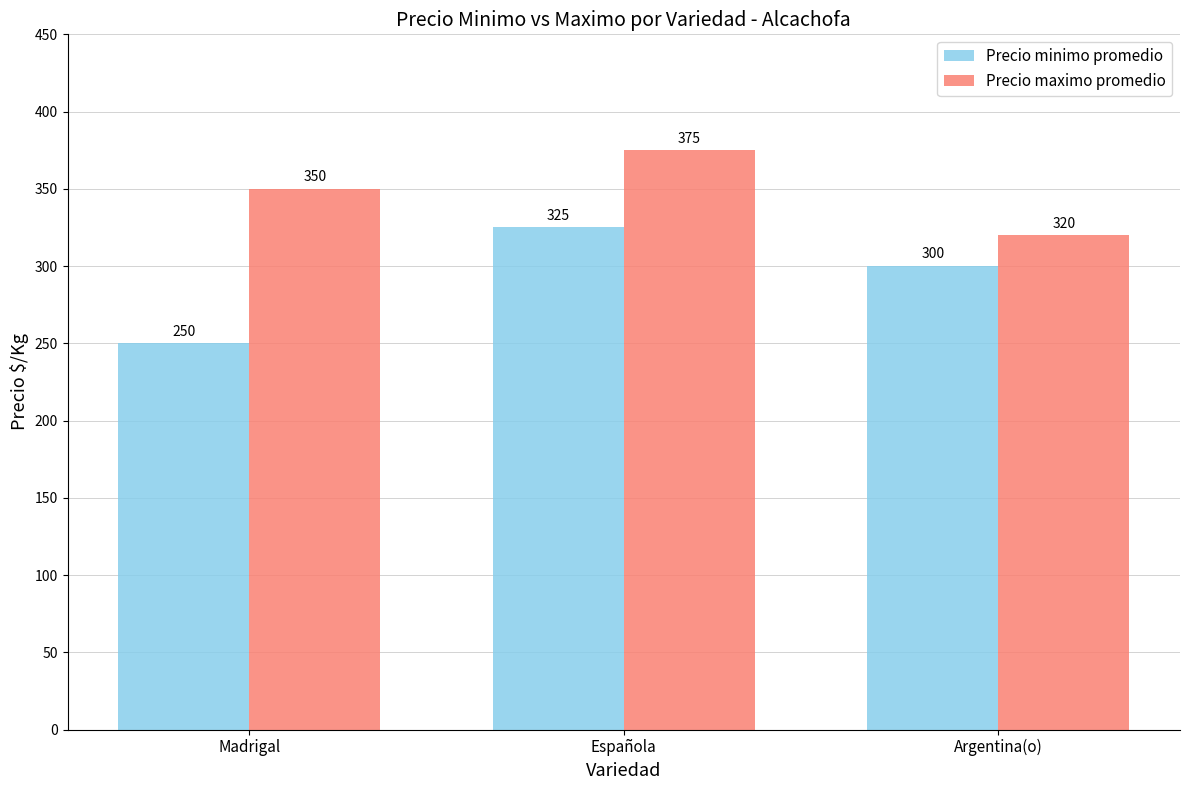

Reading left to right, list all the values displayed in this chart.

Precio minimo promedio: 250	325	300
Precio maximo promedio: 350	375	320